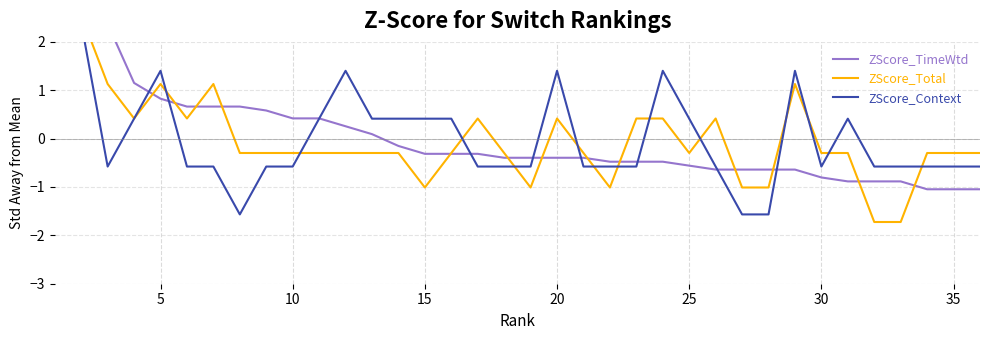

True or false: ZScore_Context and ZScore_TimeWtd intersect in this chart.

True